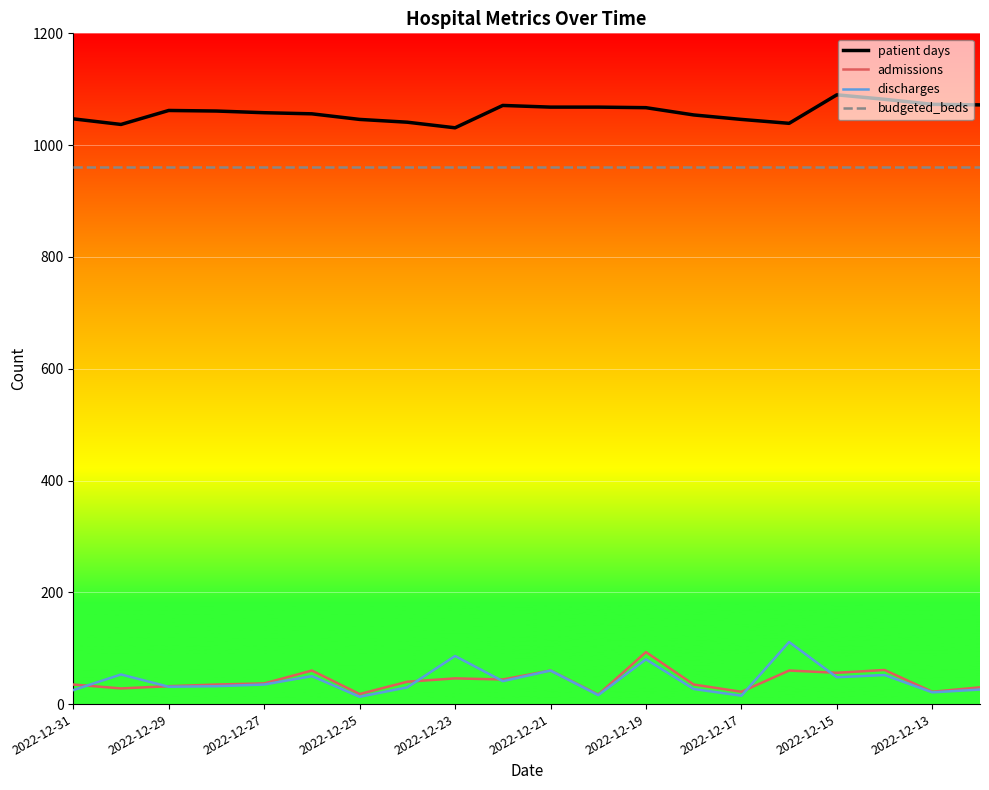

True or false: patient days and discharges cross at least once.

False